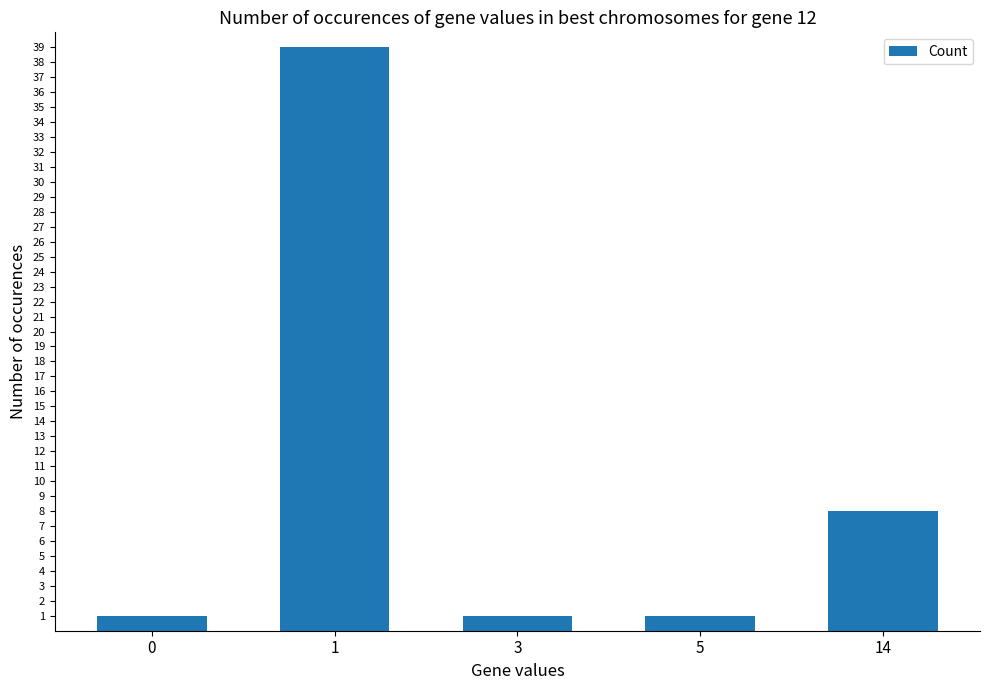

Does the chart contain stacked bars?

No